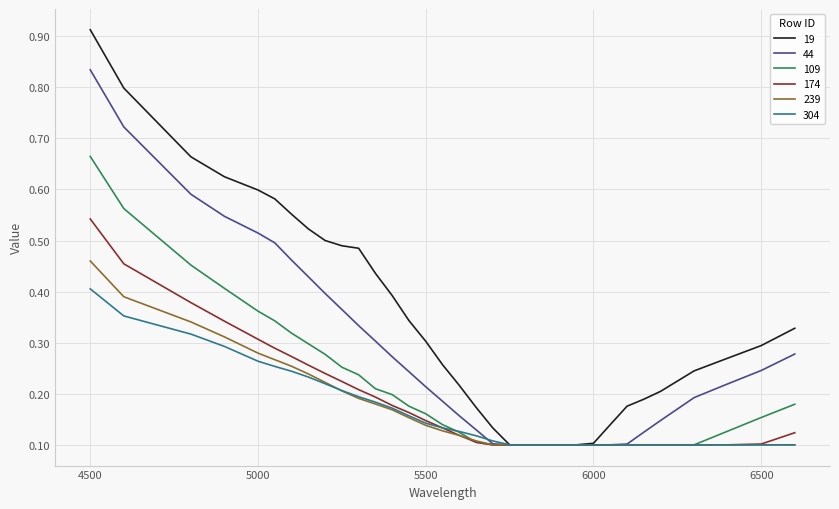

List the series in order of their peak value, highest first.

19, 44, 109, 174, 239, 304